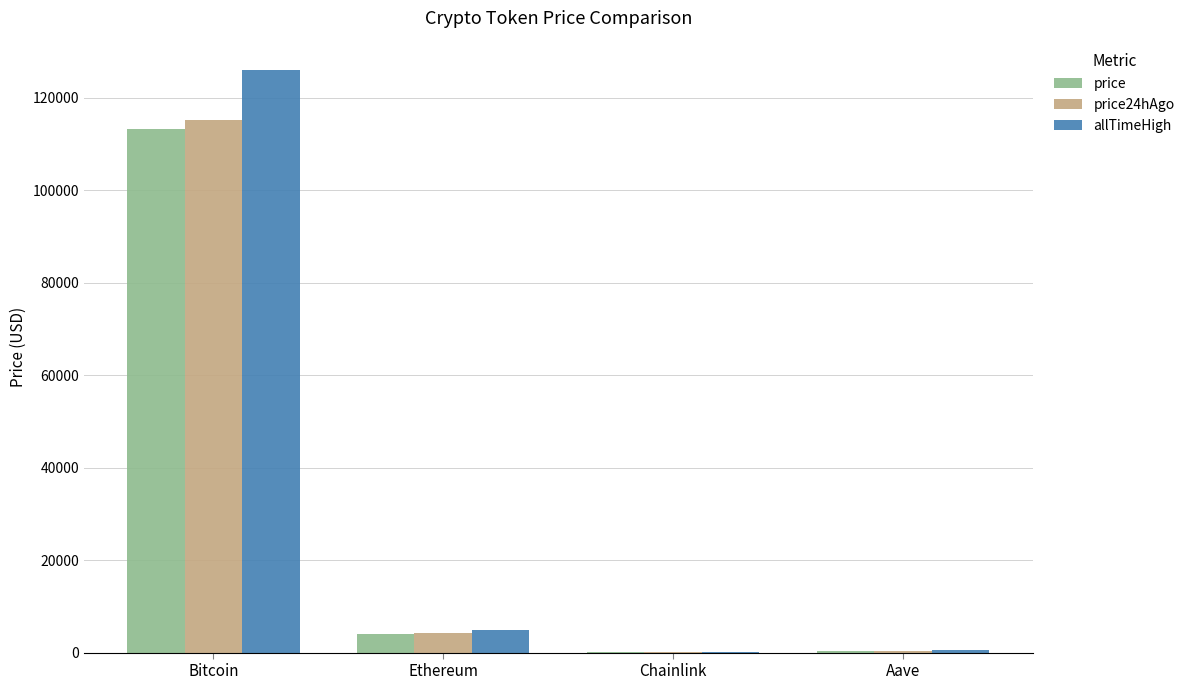

The allTimeHigh series shows 126080.0 at Bitcoin. True or false?

True